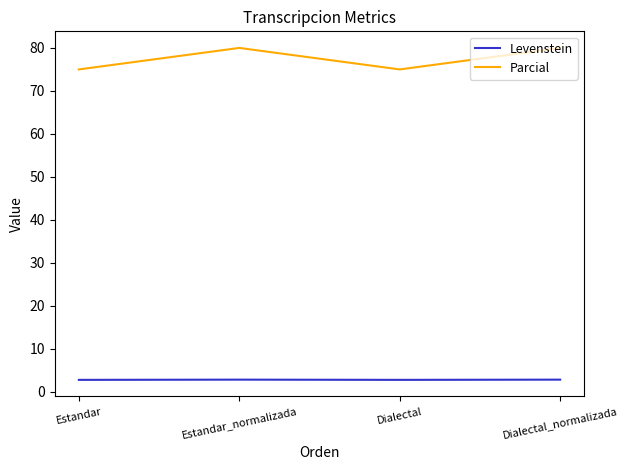

What position from the left is Dialectal?

3